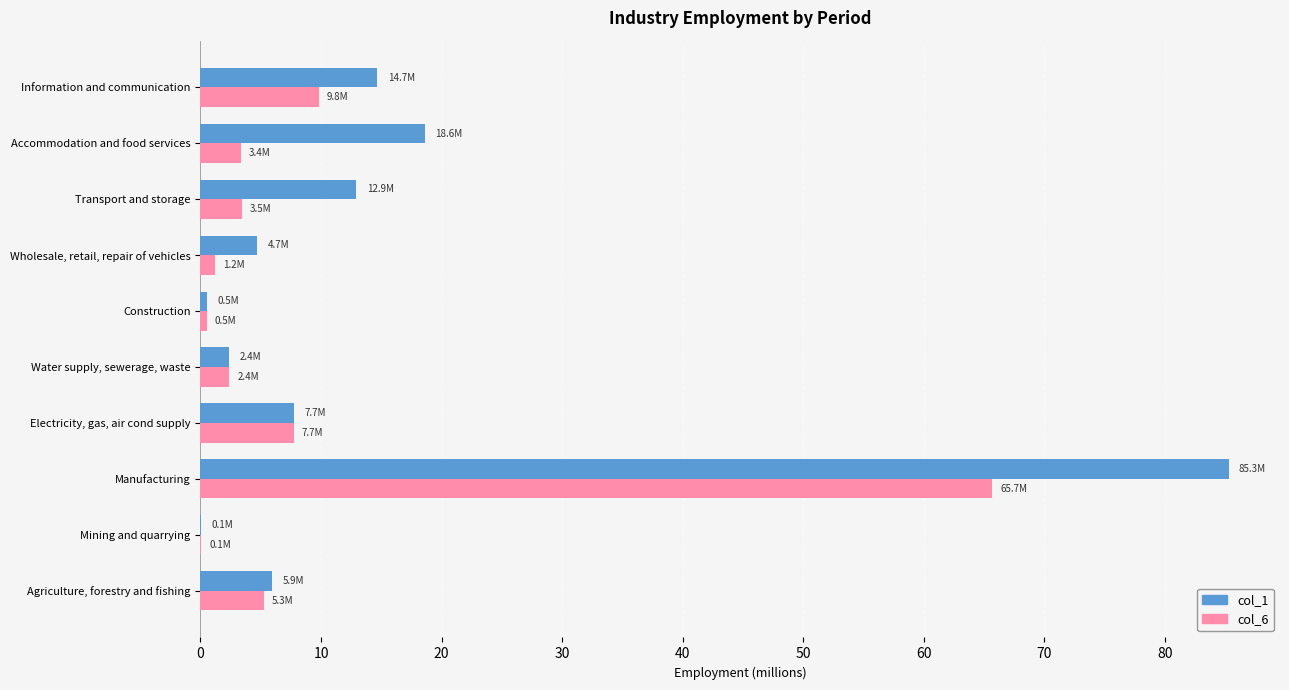

What is the highest value of the col_1 series?

85.3